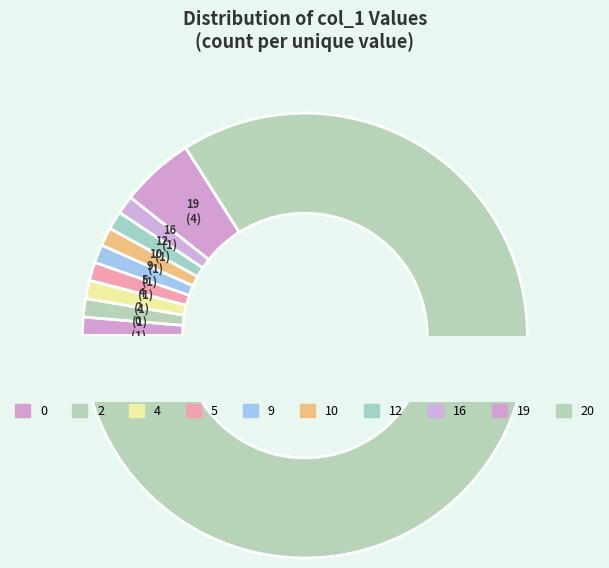

How much of the chart is everything except 12?

90.0%